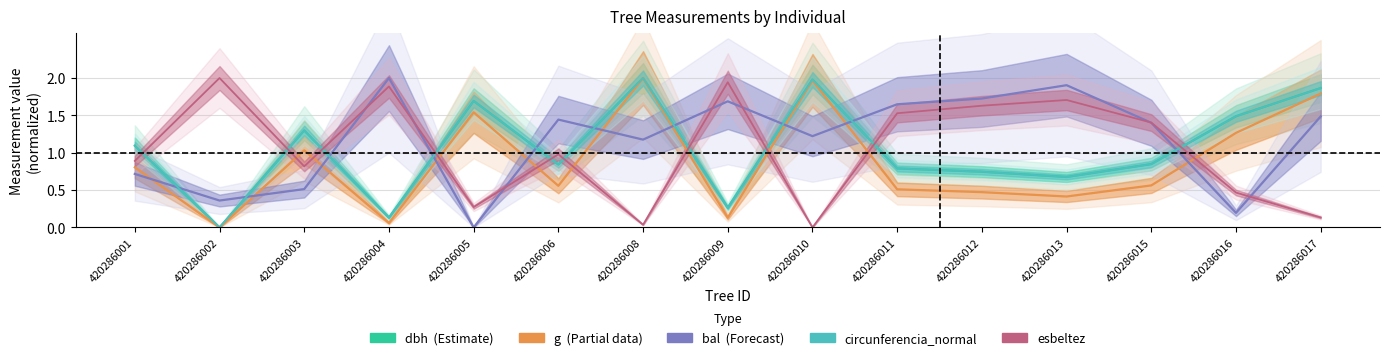

Rank the series at 420286016 from lowest to highest value.

bal, esbeltez, g, circunferencia_normal, dbh